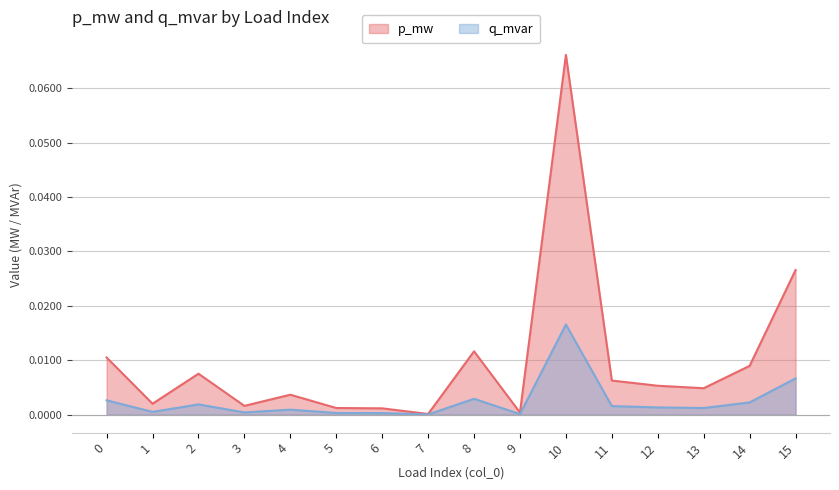

True or false: p_mw and q_mvar intersect in this chart.

False